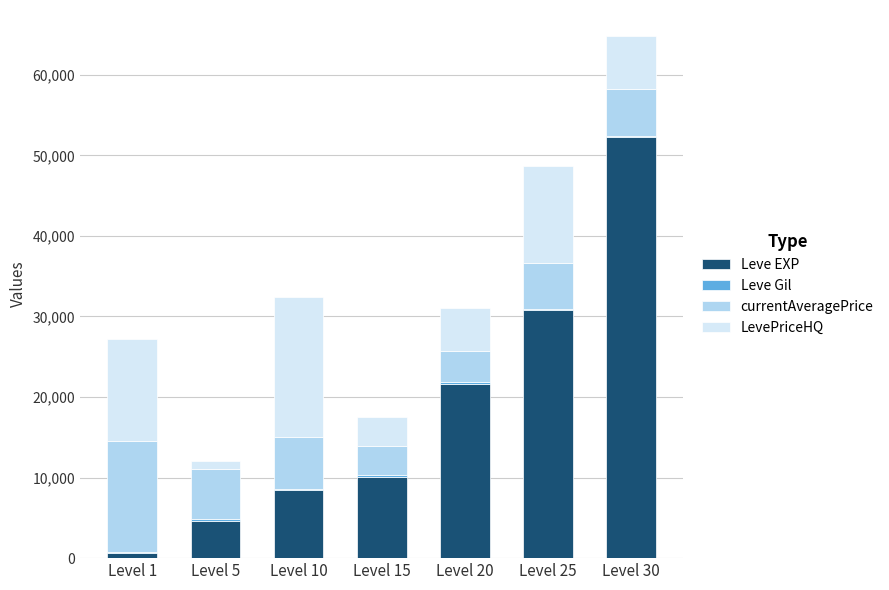

What is the difference between the Leve EXP values at Level 1 and Level 5?

4030